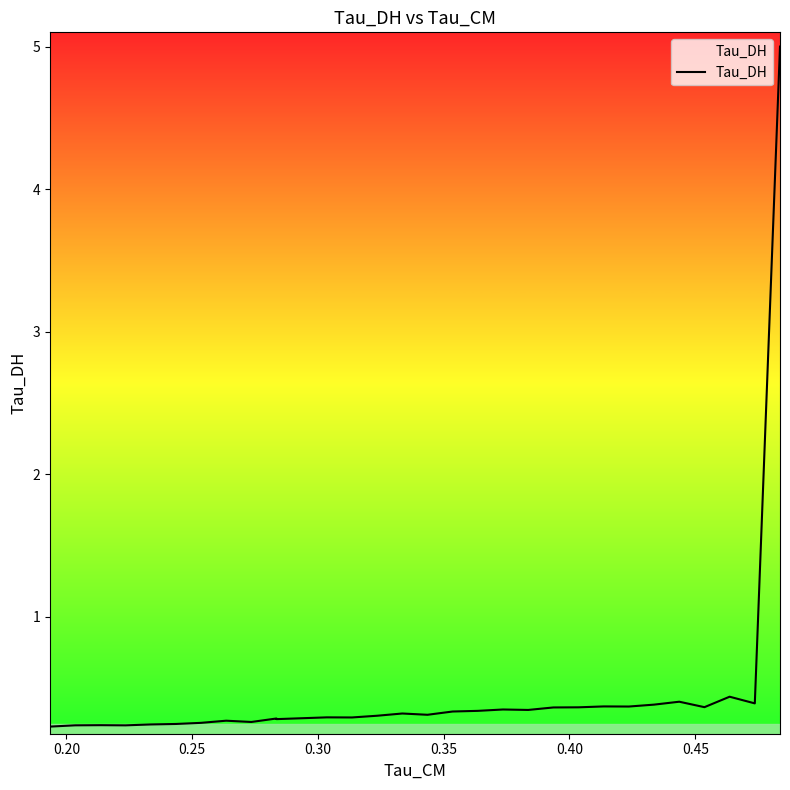

How many data points does each series have?

31